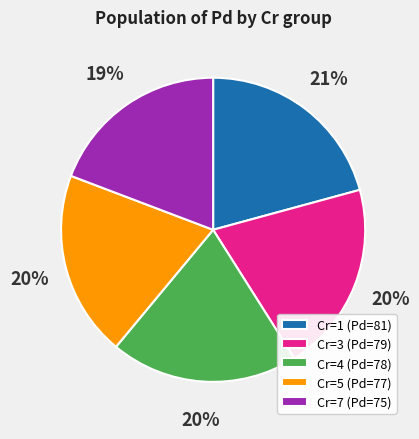

Is the sum of Cr=5 (Pd=77) and Cr=3 (Pd=79) greater than half?

No